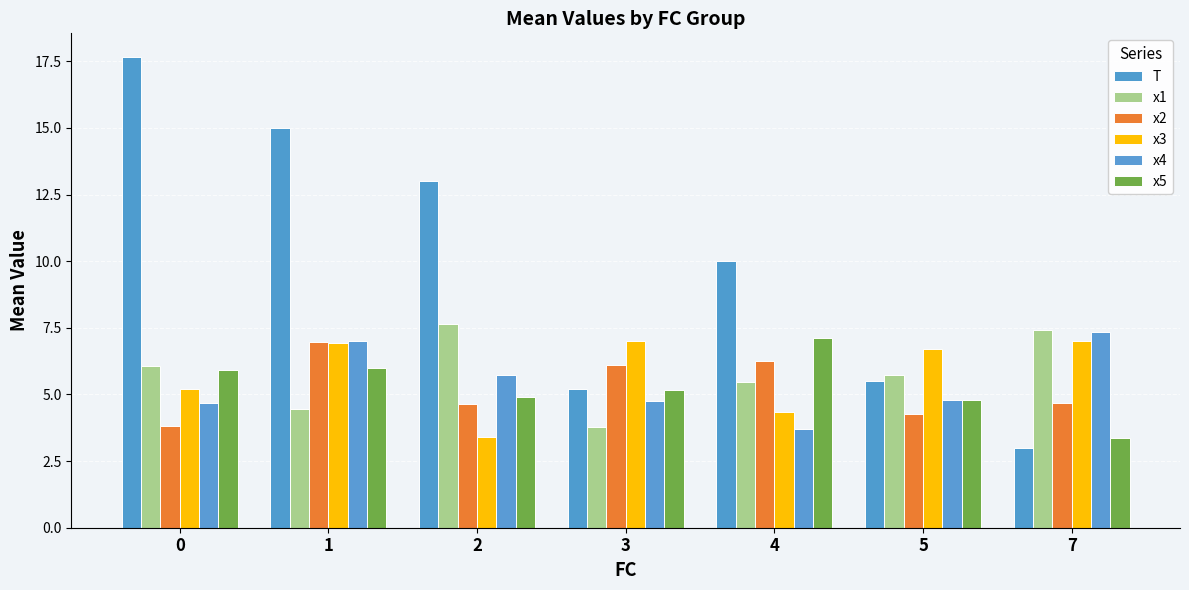

What are all the series names shown in the legend?

T, x1, x2, x3, x4, x5